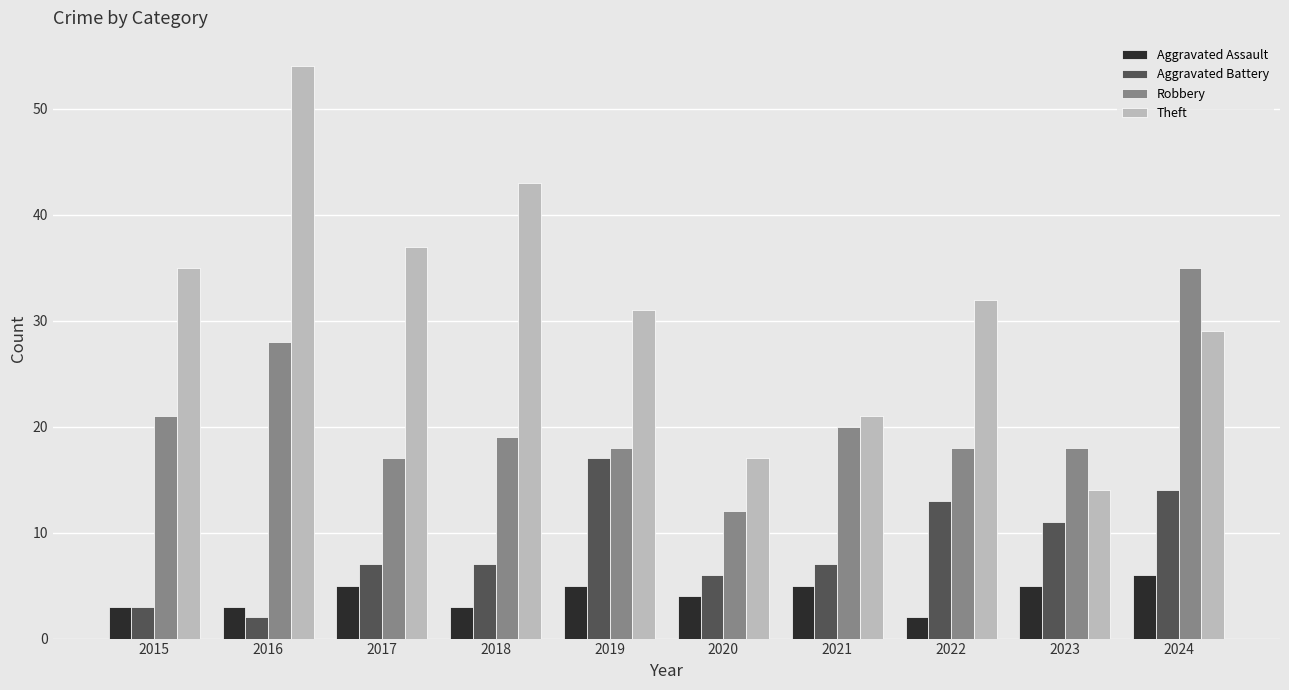

Reading left to right, what are all the values shown in this chart?

Aggravated Assault: 2015=3	2016=3	2017=5	2018=3	2019=5	2020=4	2021=5	2022=2	2023=5	2024=6
Aggravated Battery: 2015=3	2016=2	2017=7	2018=7	2019=17	2020=6	2021=7	2022=13	2023=11	2024=14
Robbery: 2015=21	2016=28	2017=17	2018=19	2019=18	2020=12	2021=20	2022=18	2023=18	2024=35
Theft: 2015=35	2016=54	2017=37	2018=43	2019=31	2020=17	2021=21	2022=32	2023=14	2024=29